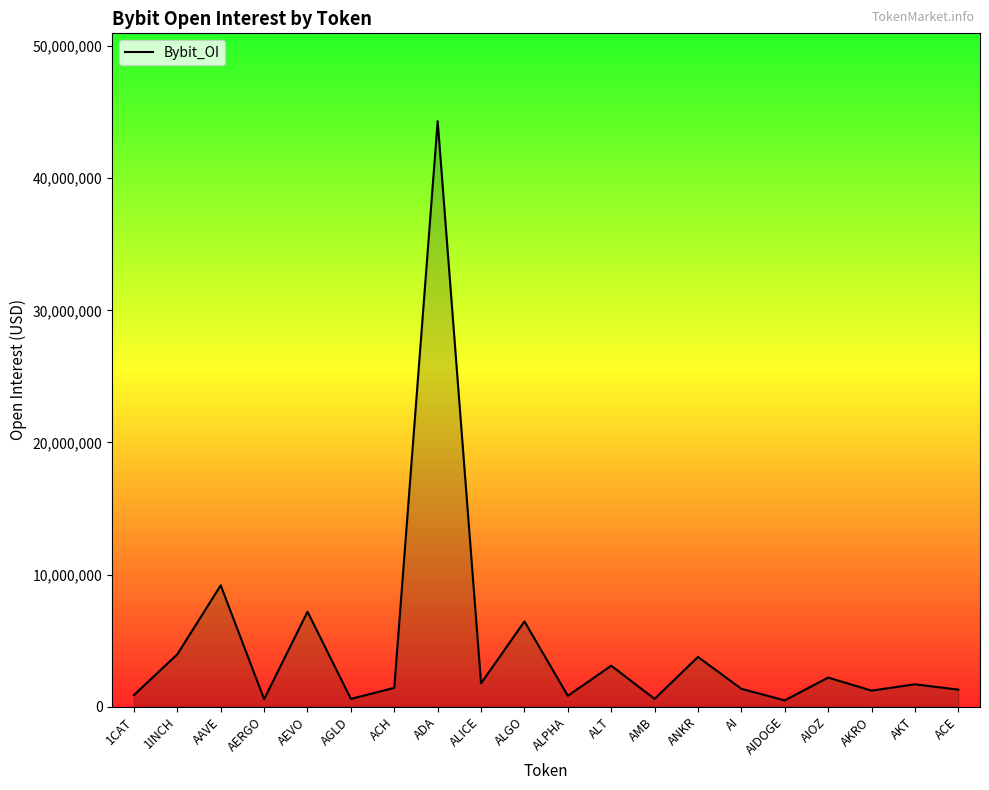

What is the minimum value shown in the chart?

473636